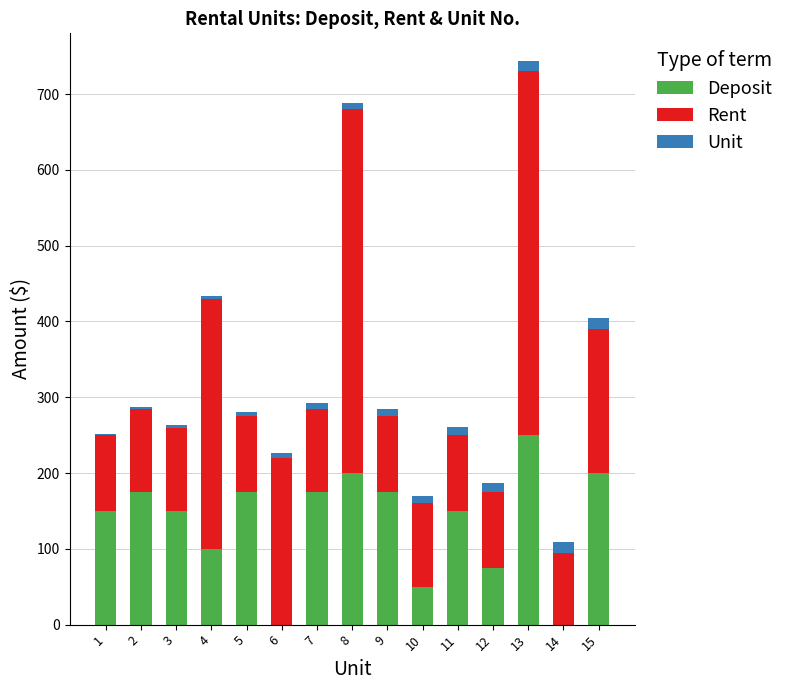

What is the average value of the Deposit series?

135